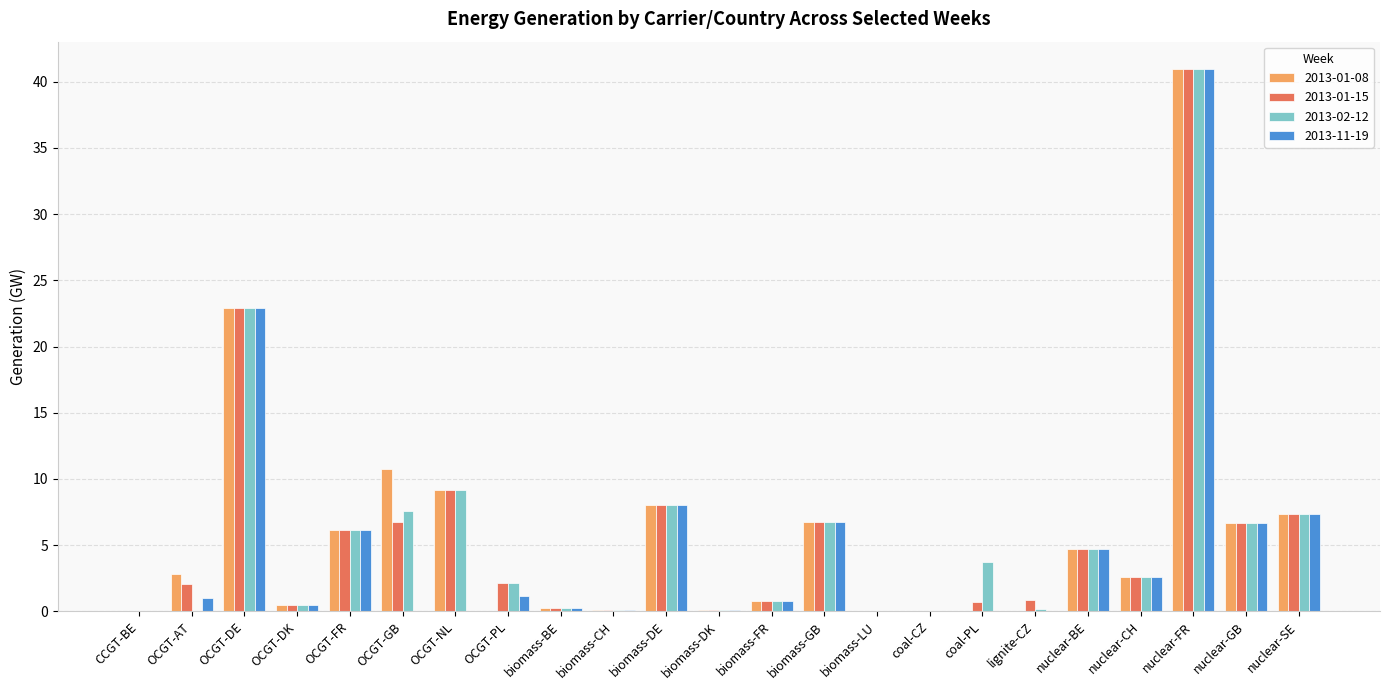

True or false: 2013-02-12 has a value of 6.2 at coal-PL.

False